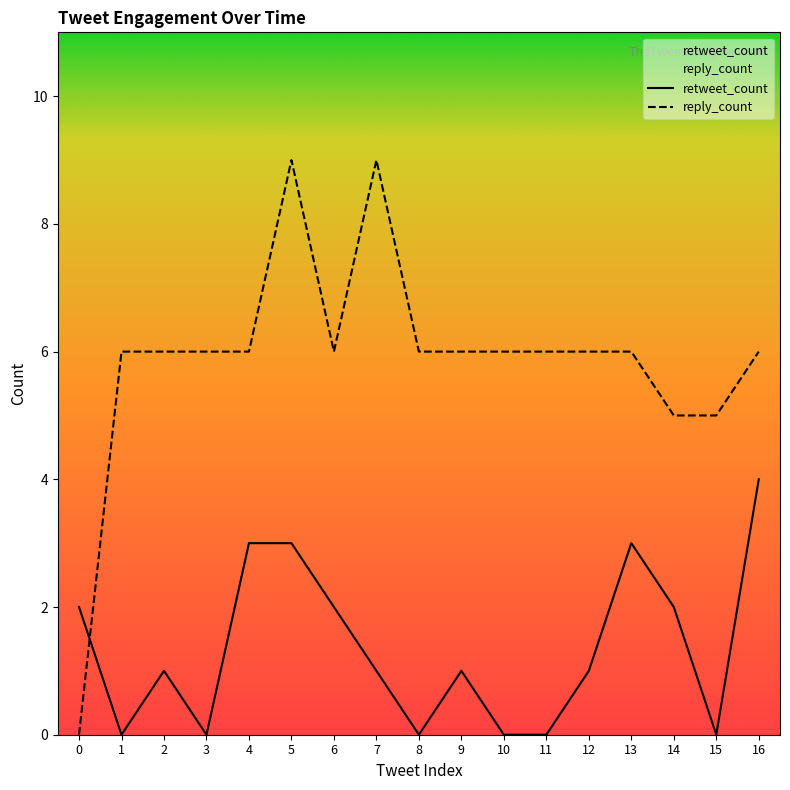

How many lines are shown in the chart?

2